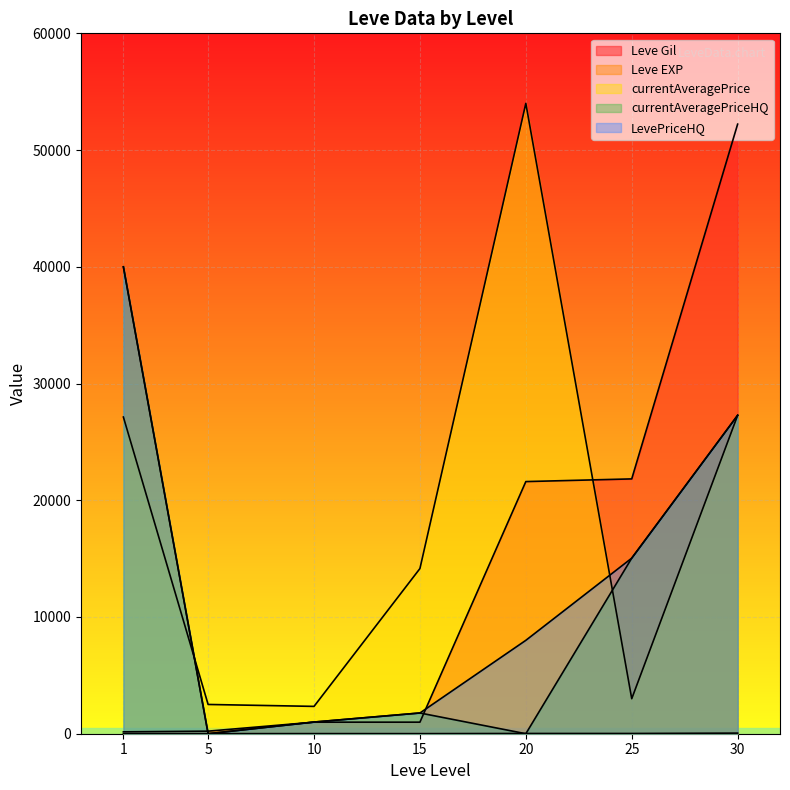

True or false: currentAveragePrice has a value of 22571.0 at 15.

False